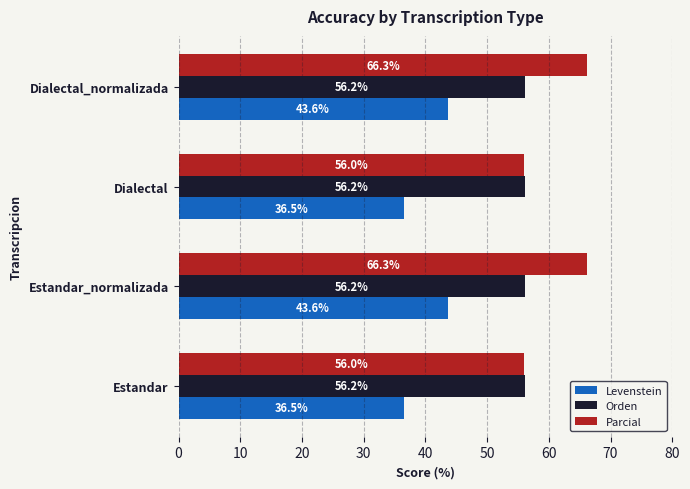

The Orden series shows 56.2 at Estandar_normalizada. True or false?

True